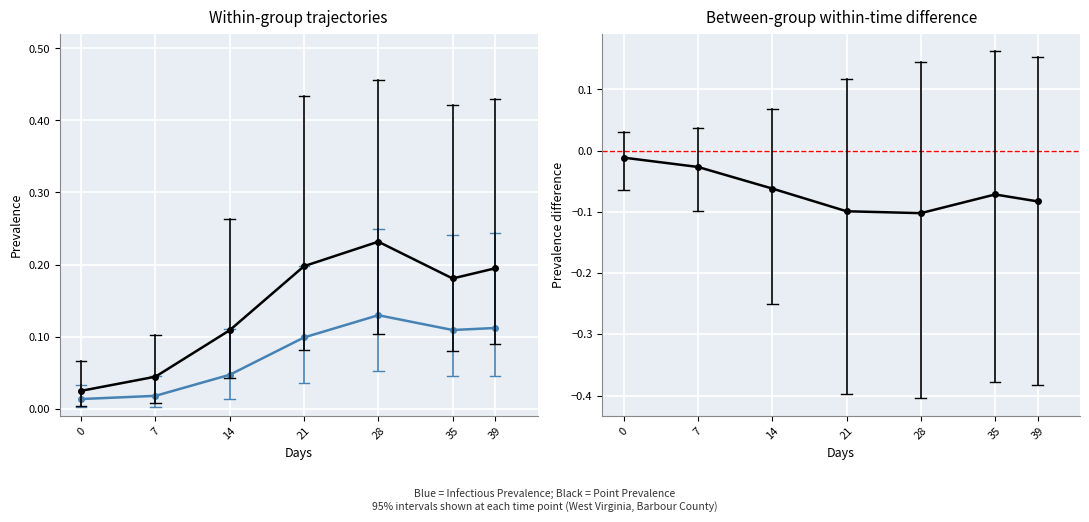

Is this an area chart (filled region under the line)?

No